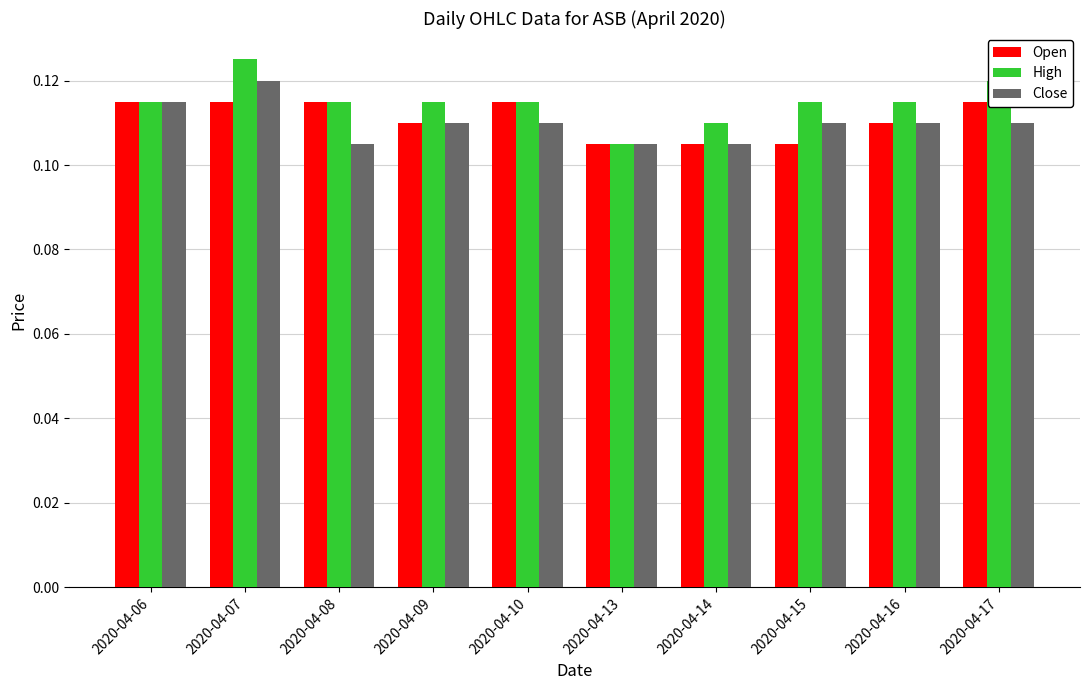

What are all the series names shown in the legend?

Open, High, Close